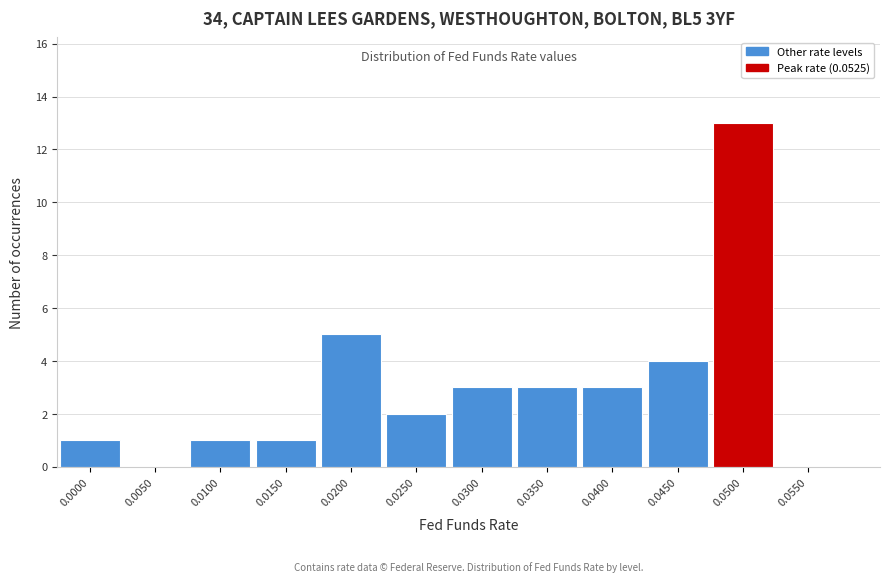

Reading left to right, extract all data points from this chart.

0.0000=1	0.0050=0	0.0100=1	0.0150=1	0.0200=5	0.0250=2	0.0300=3	0.0350=3	0.0400=3	0.0450=4	0.0500=13	0.0550=0